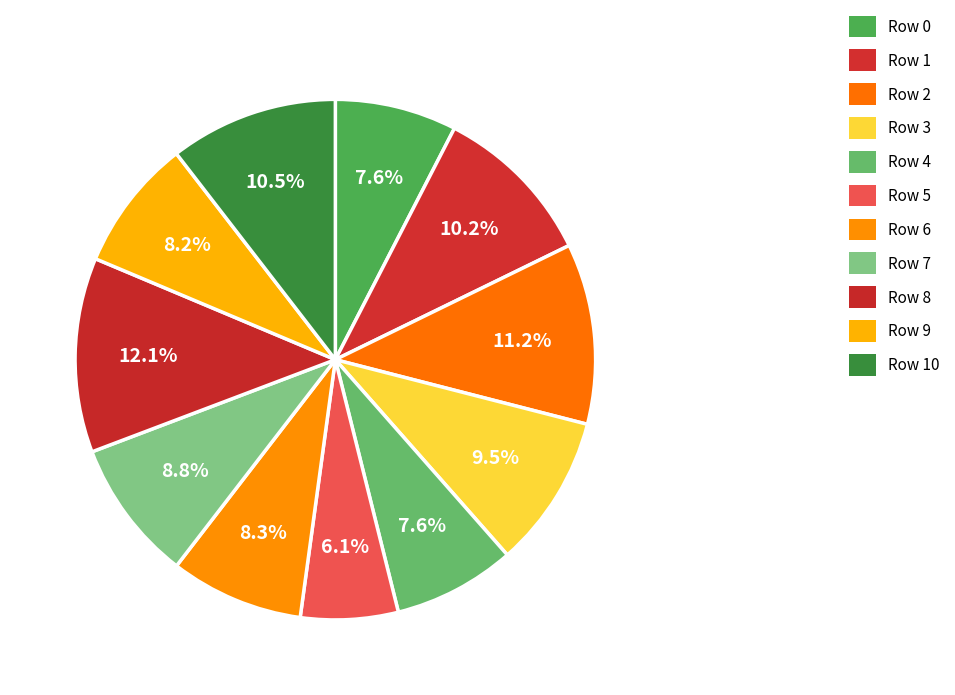

How many slices are in this pie chart?

11